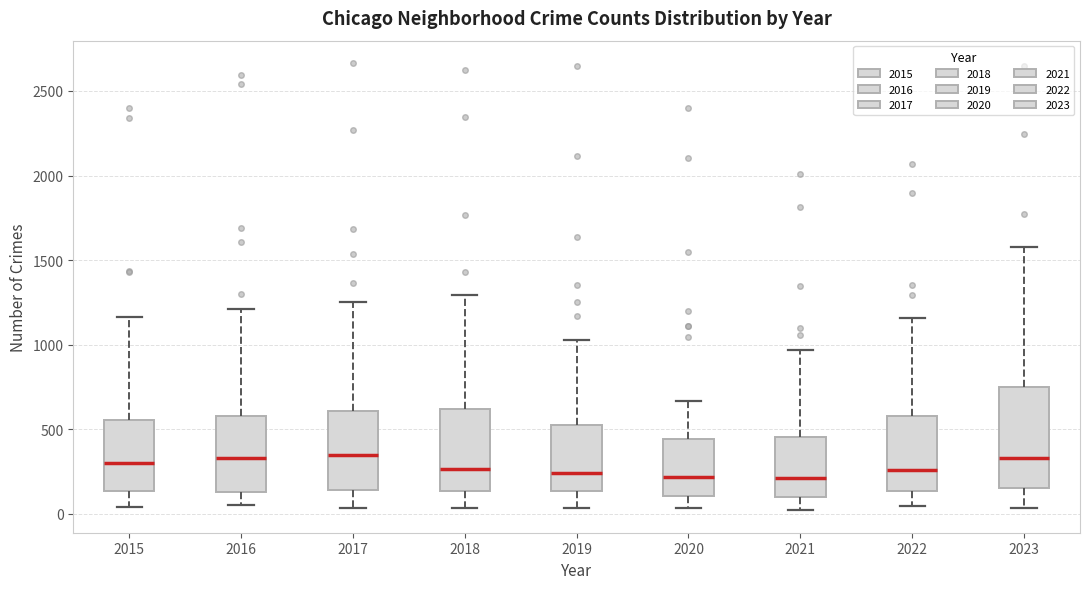

Reading left to right, read every box against the y-axis: the position of its median line, the range the box covers, and the ends of its whiskers. The values are not printed on the chart, so give them approximately, as read against the axis.

2015: median 300, box 150 to 550, whiskers 50 to 1150
2016: median 350, box 150 to 600, whiskers 50 to 1200
2017: median 350, box 150 to 600, whiskers 50 to 1250
2018: median 250, box 150 to 600, whiskers 50 to 1300
2019: median 250, box 150 to 550, whiskers 50 to 1050
2020: median 200, box 100 to 450, whiskers 50 to 650
2021: median 200, box 100 to 450, whiskers 0 to 950
2022: median 250, box 150 to 600, whiskers 50 to 1150
2023: median 350, box 150 to 750, whiskers 50 to 1600